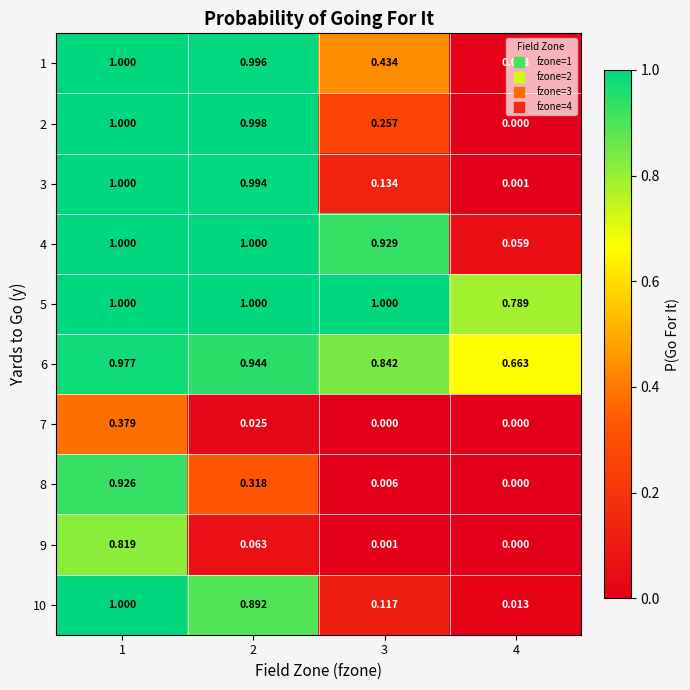

Is the value of 4 at 4 greater than the value of 7 at 3?

Yes